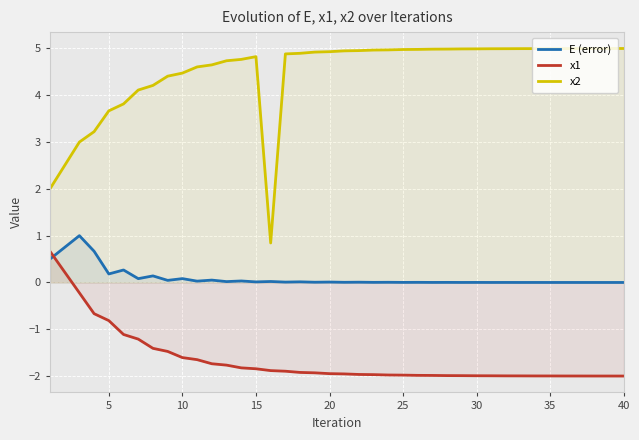

What is the minimum value shown in the chart?

-2.0